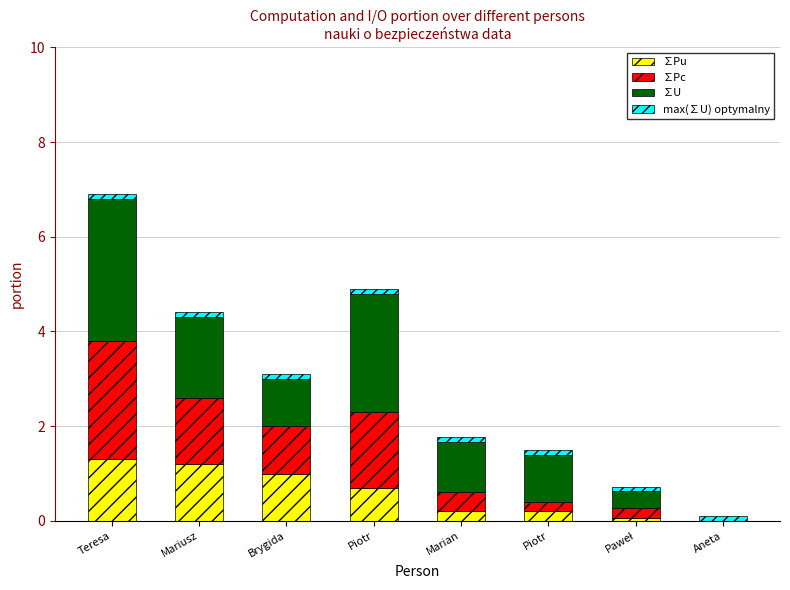

Which has a higher value, Mariusz or Piotr?

Mariusz